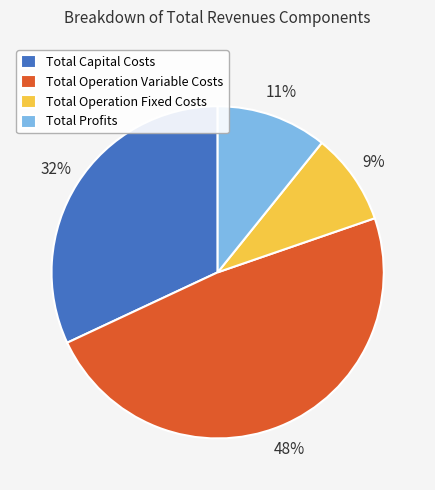

To the nearest percent, what is the difference between the largest and smallest slice percentages?

39%